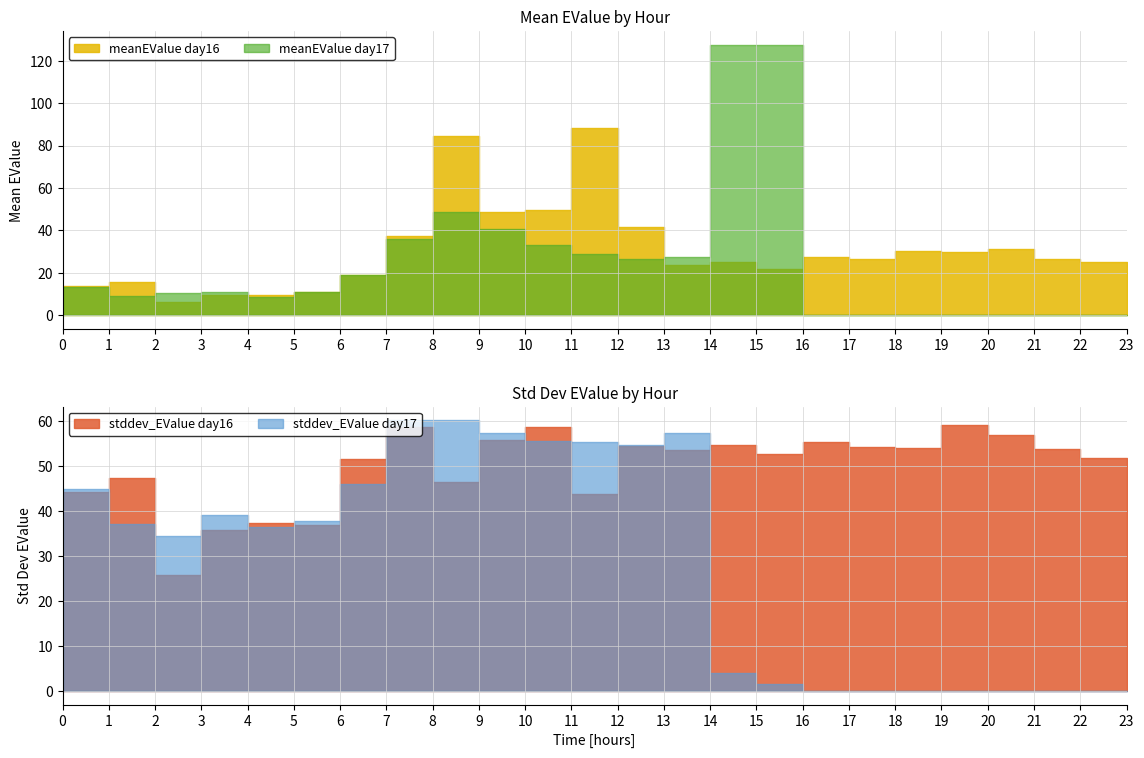

Is this an area chart (filled region under the line)?

No